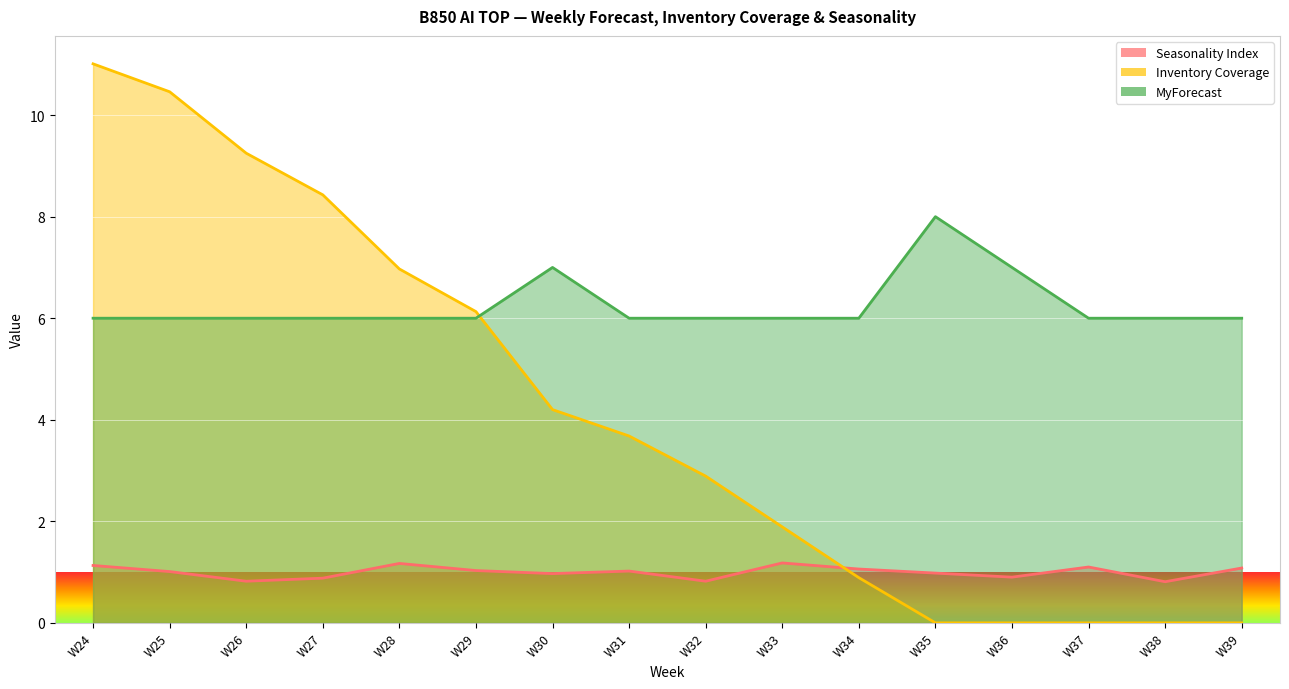

Reading right to left, extract all data points from this chart.

Seasonality Index: W39=1.1	W38=0.8	W37=1.1	W36=0.9	W35=1.0	W34=1.1	W33=1.2	W32=0.8	W31=1.0	W30=1.0	W29=1.0	W28=1.2	W27=0.9	W26=0.8	W25=1.0	W24=1.1
Inventory Coverage: W39=0.0	W38=0.0	W37=0.0	W36=0.0	W35=0.0	W34=0.9	W33=1.9	W32=2.9	W31=3.7	W30=4.2	W29=6.1	W28=7.0	W27=8.4	W26=9.2	W25=10.5	W24=11.0
MyForecast: W39=6.0	W38=6.0	W37=6.0	W36=7.0	W35=8.0	W34=6.0	W33=6.0	W32=6.0	W31=6.0	W30=7.0	W29=6.0	W28=6.0	W27=6.0	W26=6.0	W25=6.0	W24=6.0